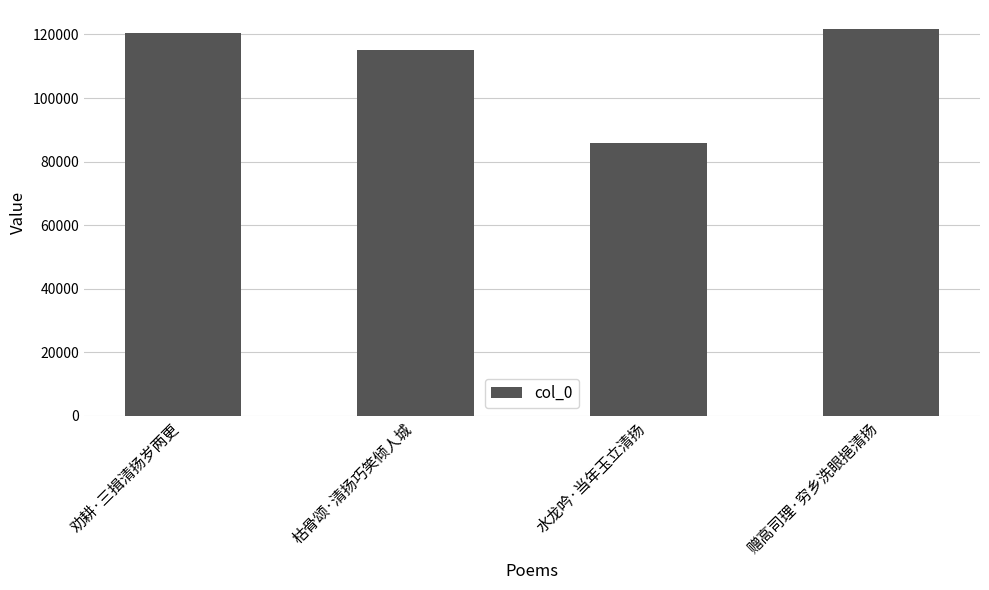

Does the chart contain stacked bars?

No